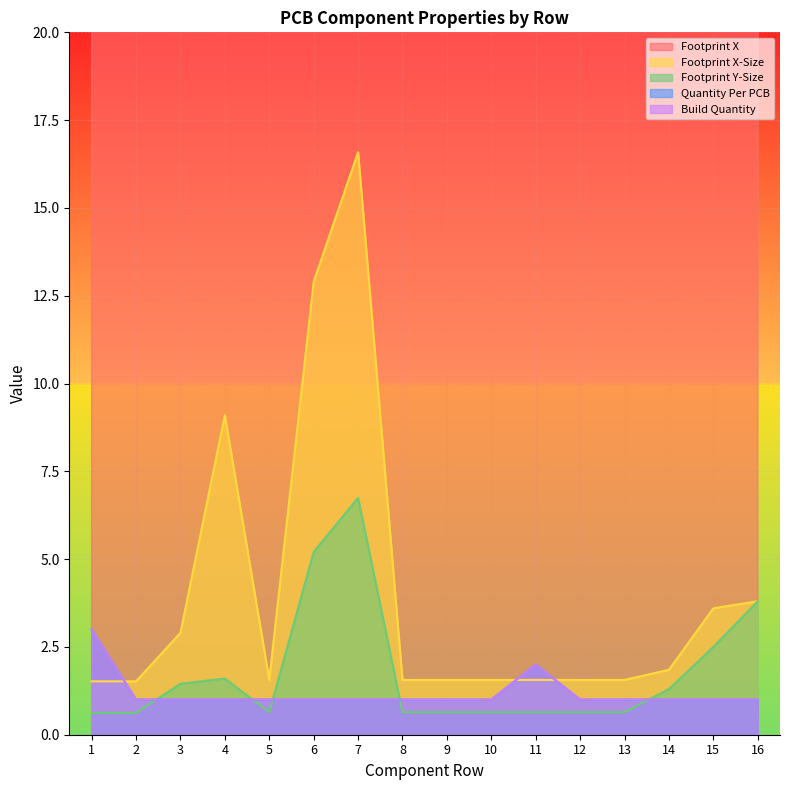

True or false: Quantity Per PCB and Build Quantity cross at least once.

False